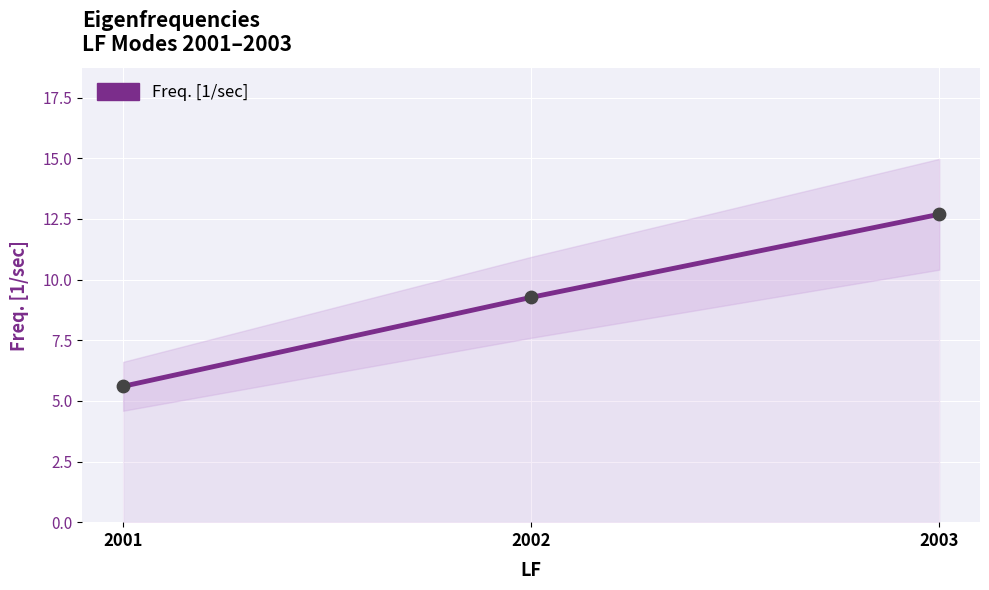

Approximately how many times larger is the value at 2001 compared to 2003?

0.4